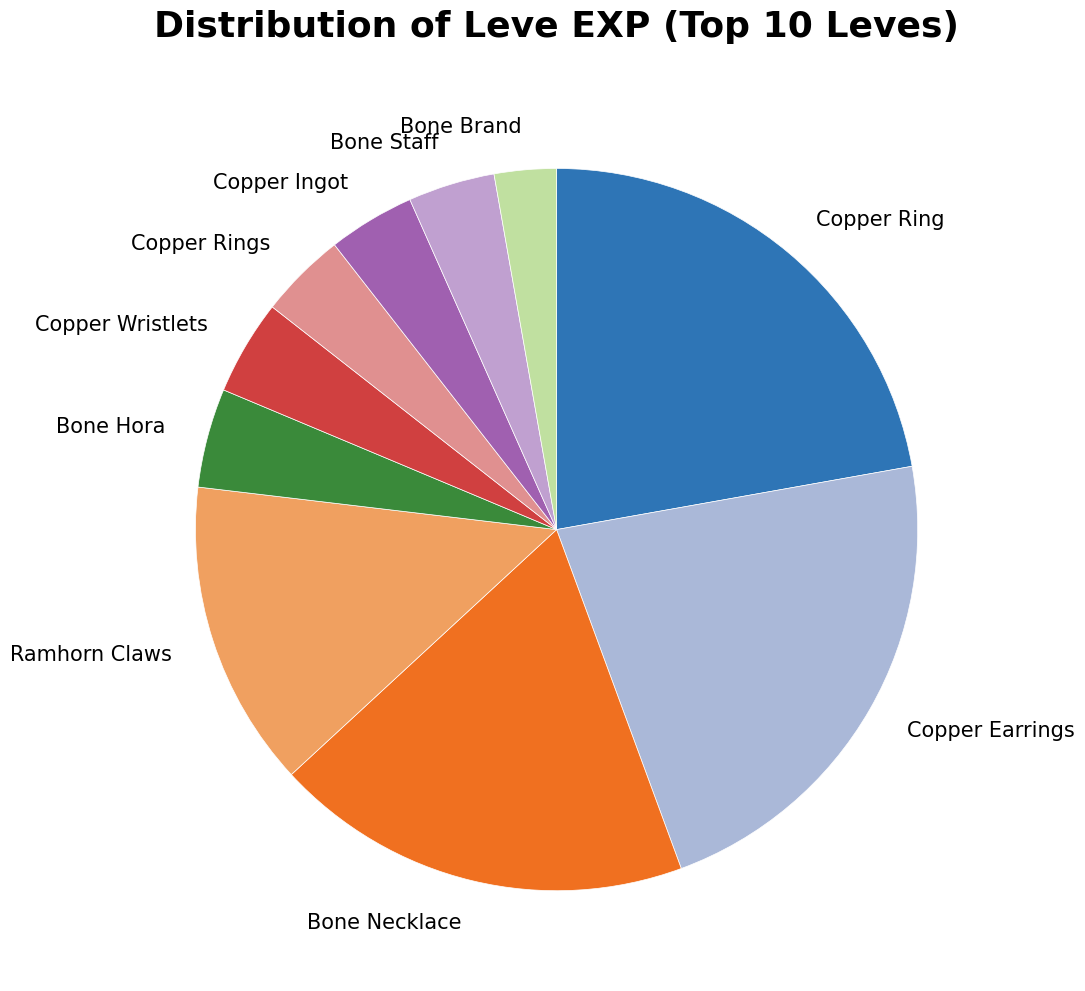

The Copper Earrings slice represents 22% of the pie. True or false?

True